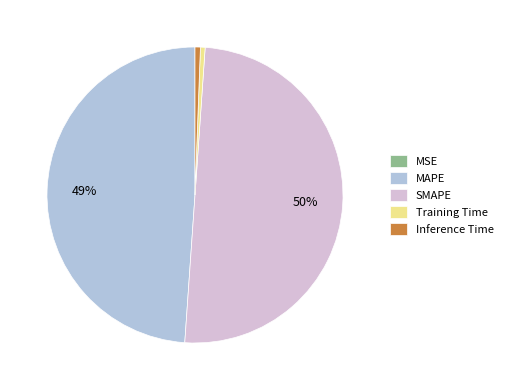

Which has a higher value, Inference Time or SMAPE?

SMAPE